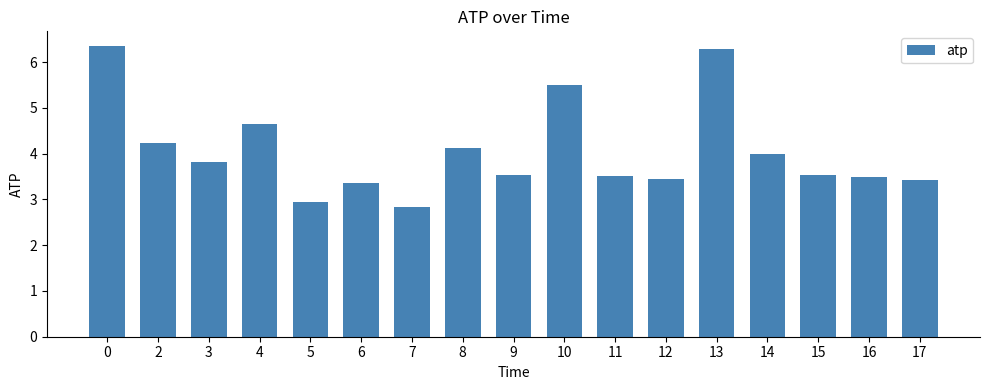

How many data points are above 3?

15